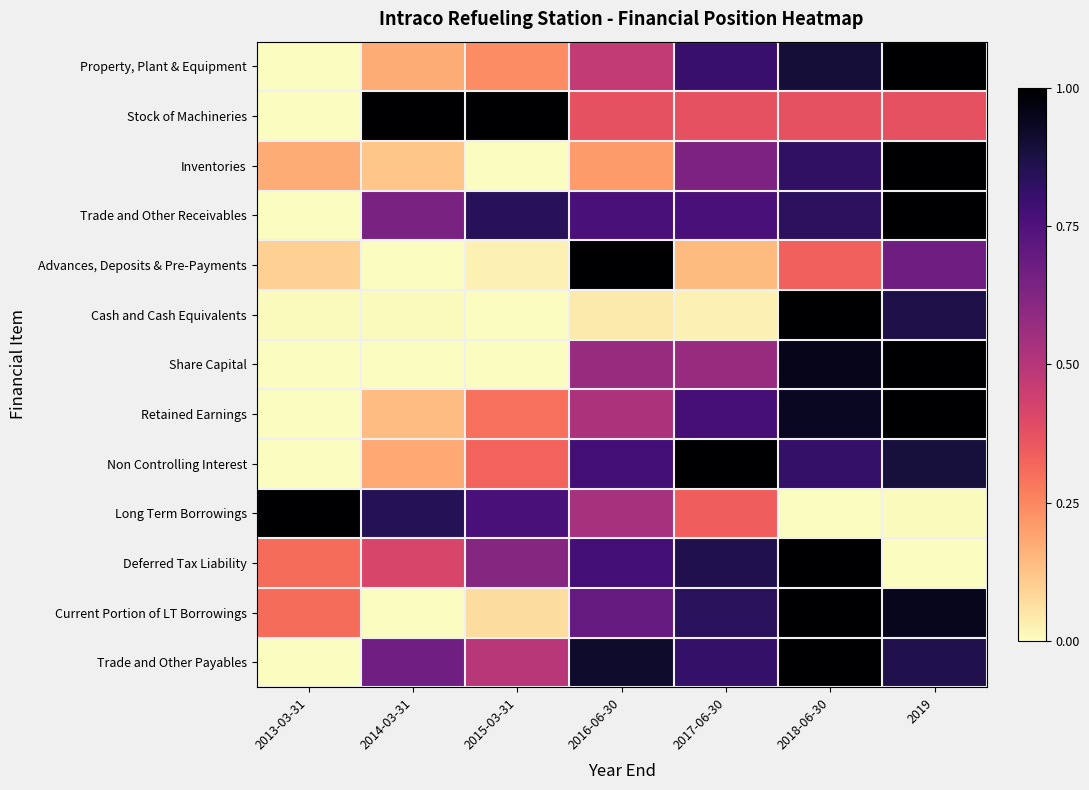

Reading left to right, what are all the values shown in this chart?

Property, Plant & Equipment: 2013-03-31=0.0	2014-03-31=0.2	2015-03-31=0.2	2016-06-30=0.5	2017-06-30=0.8	2018-06-30=0.9	2019=1.0
Stock of Machineries: 2013-03-31=0.0	2014-03-31=1.0	2015-03-31=1.0	2016-06-30=0.4	2017-06-30=0.4	2018-06-30=0.4	2019=0.4
Inventories: 2013-03-31=0.2	2014-03-31=0.1	2015-03-31=0.0	2016-06-30=0.2	2017-06-30=0.6	2018-06-30=0.8	2019=1.0
Trade and Other Receivables: 2013-03-31=0.0	2014-03-31=0.6	2015-03-31=0.8	2016-06-30=0.8	2017-06-30=0.8	2018-06-30=0.8	2019=1.0
Advances, Deposits & Pre-Payments: 2013-03-31=0.1	2014-03-31=0.0	2015-03-31=0.0	2016-06-30=1.0	2017-06-30=0.1	2018-06-30=0.3	2019=0.7
Cash and Cash Equivalents: 2013-03-31=0.0	2014-03-31=0.0	2015-03-31=0.0	2016-06-30=0.0	2017-06-30=0.0	2018-06-30=1.0	2019=0.9
Share Capital: 2013-03-31=0.0	2014-03-31=0.0	2015-03-31=0.0	2016-06-30=0.6	2017-06-30=0.6	2018-06-30=1.0	2019=1.0
Retained Earnings: 2013-03-31=0.0	2014-03-31=0.1	2015-03-31=0.3	2016-06-30=0.5	2017-06-30=0.8	2018-06-30=0.9	2019=1.0
Non Controlling Interest: 2013-03-31=0.0	2014-03-31=0.2	2015-03-31=0.3	2016-06-30=0.8	2017-06-30=1.0	2018-06-30=0.8	2019=0.9
Long Term Borrowings: 2013-03-31=1.0	2014-03-31=0.9	2015-03-31=0.8	2016-06-30=0.5	2017-06-30=0.3	2018-06-30=0.0	2019=0.0
Deferred Tax Liability: 2013-03-31=0.3	2014-03-31=0.4	2015-03-31=0.6	2016-06-30=0.8	2017-06-30=0.9	2018-06-30=1.0	2019=0.0
Current Portion of LT Borrowings: 2013-03-31=0.3	2014-03-31=0.0	2015-03-31=0.1	2016-06-30=0.7	2017-06-30=0.8	2018-06-30=1.0	2019=0.9
Trade and Other Payables: 2013-03-31=0.0	2014-03-31=0.7	2015-03-31=0.5	2016-06-30=0.9	2017-06-30=0.8	2018-06-30=1.0	2019=0.9